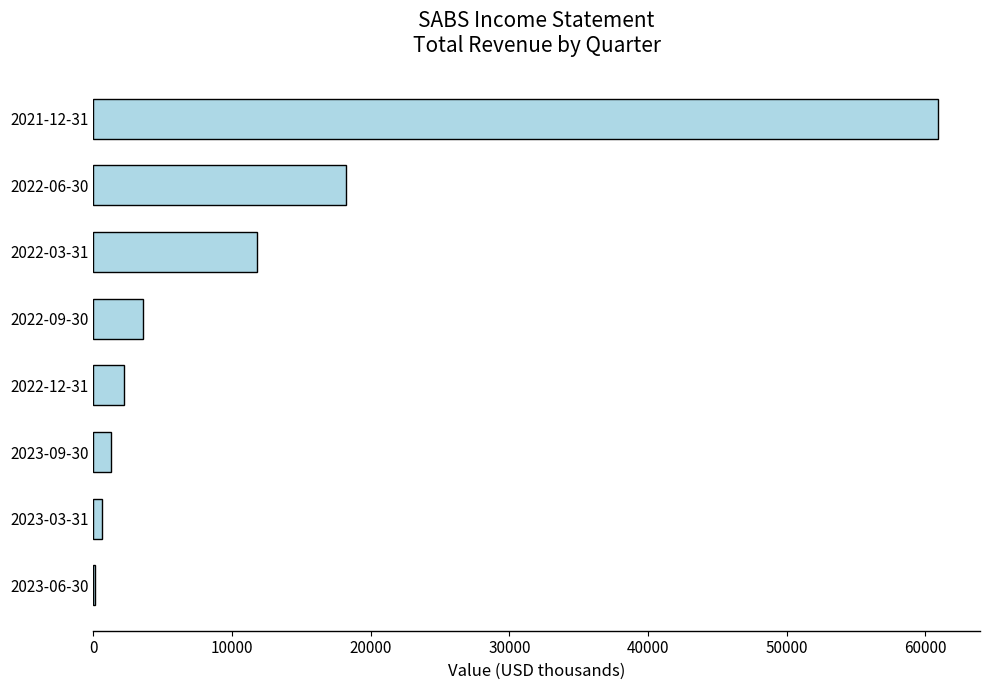

Where is the data nearest to the value 30500?

2022-06-30